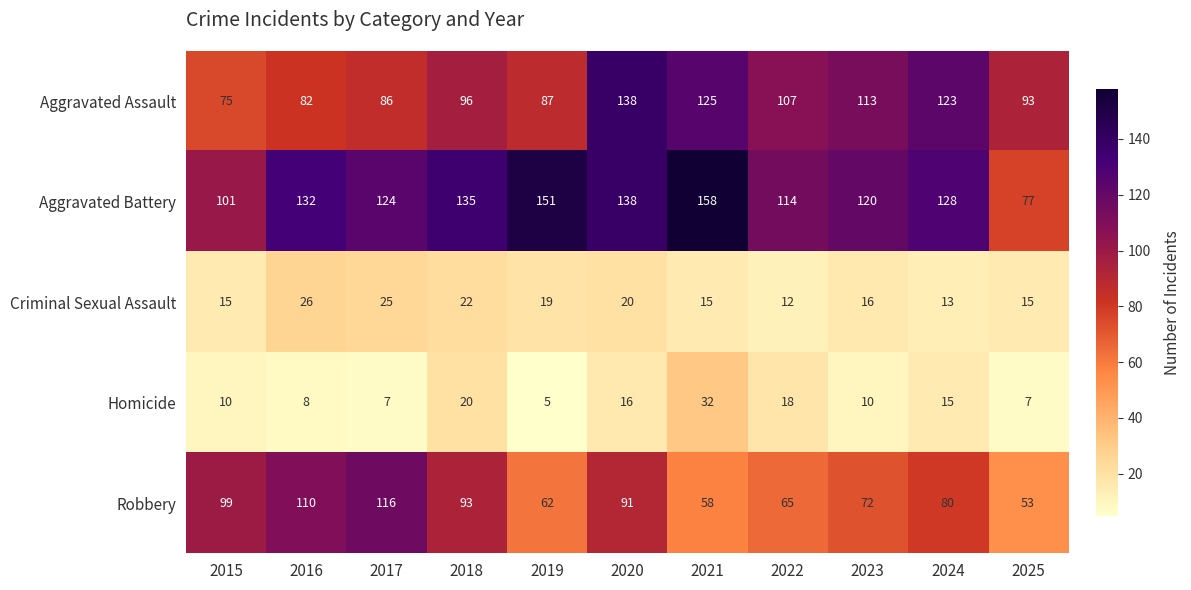

List the series in order of their peak value, highest first.

Aggravated Battery, Aggravated Assault, Robbery, Homicide, Criminal Sexual Assault